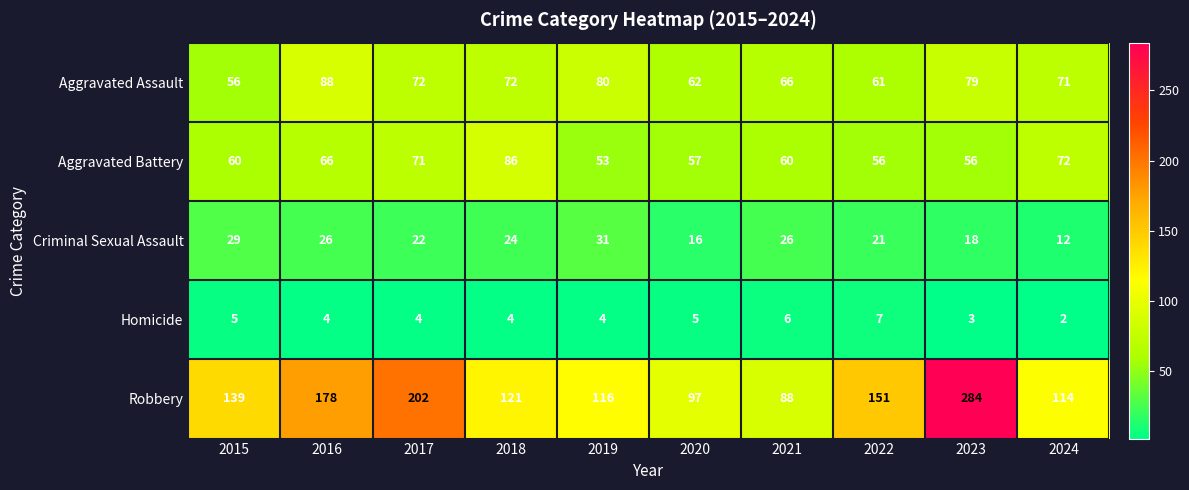

Rank the series at 2019 from highest to lowest value.

Robbery, Aggravated Assault, Aggravated Battery, Criminal Sexual Assault, Homicide